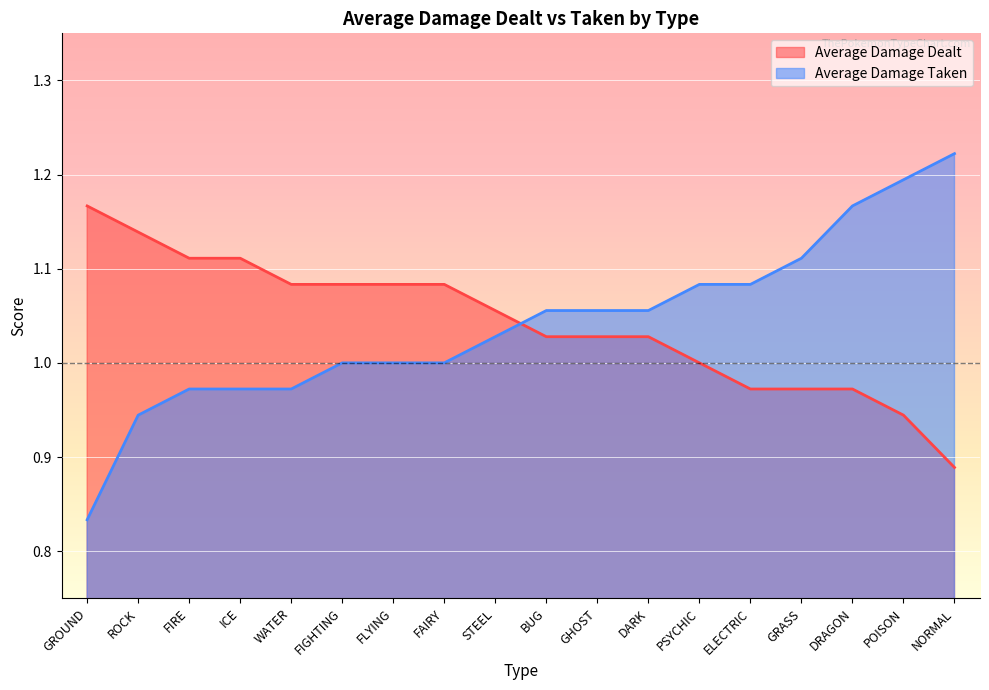

How many intersections are there between Average Damage Dealt and Average Damage Taken?

1